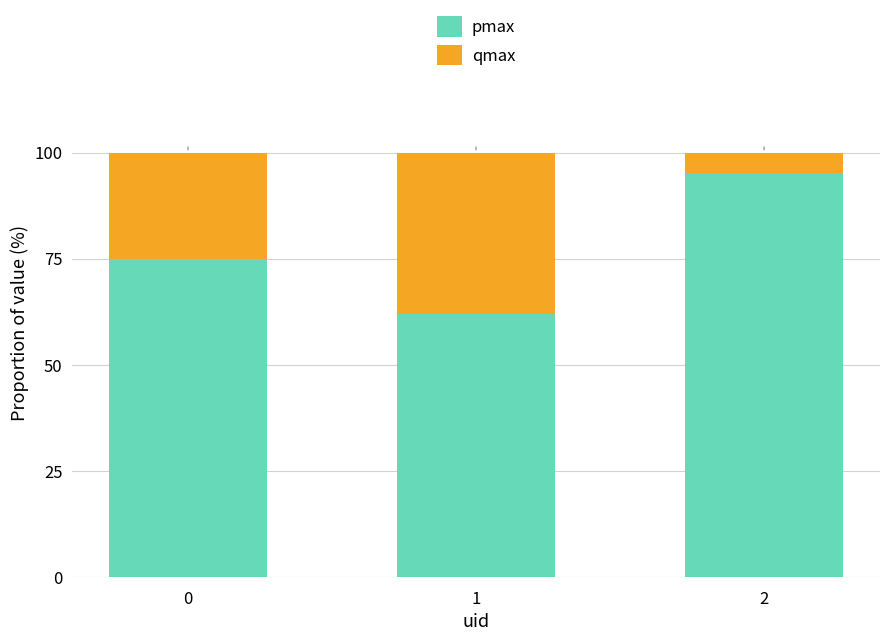

What is the sum of the pmax values at 1 and 2?

157.3